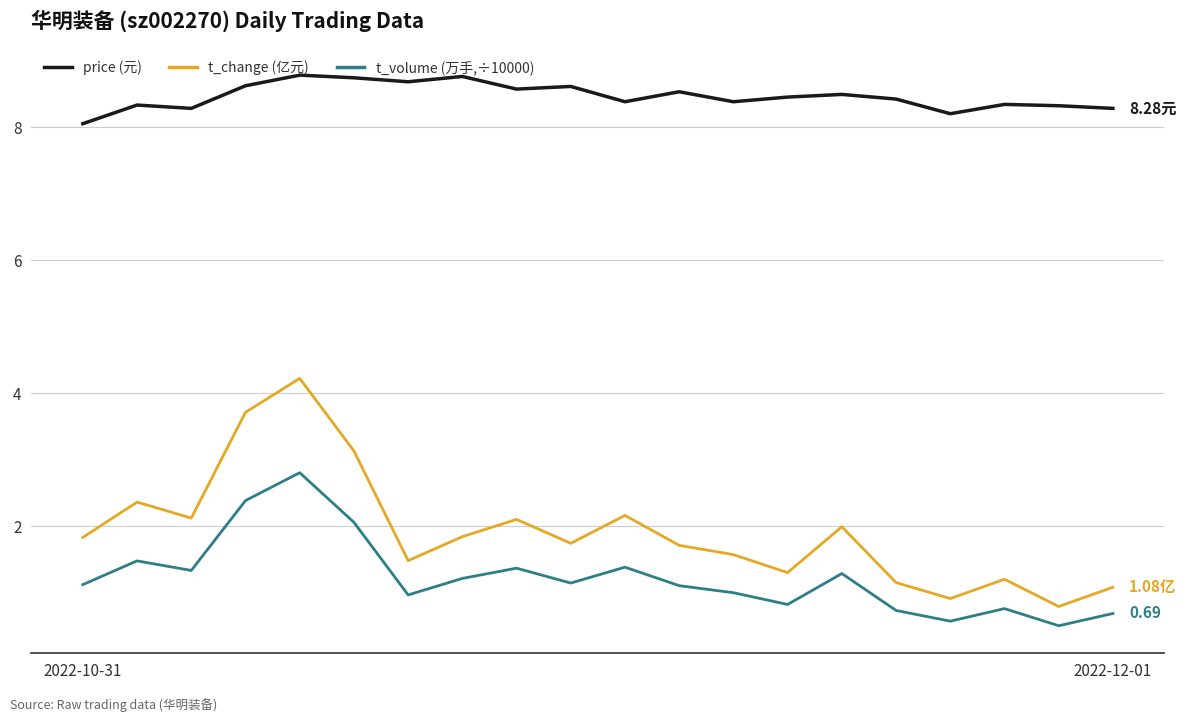

True or false: price (元) and t_change (亿元) cross at least once.

False